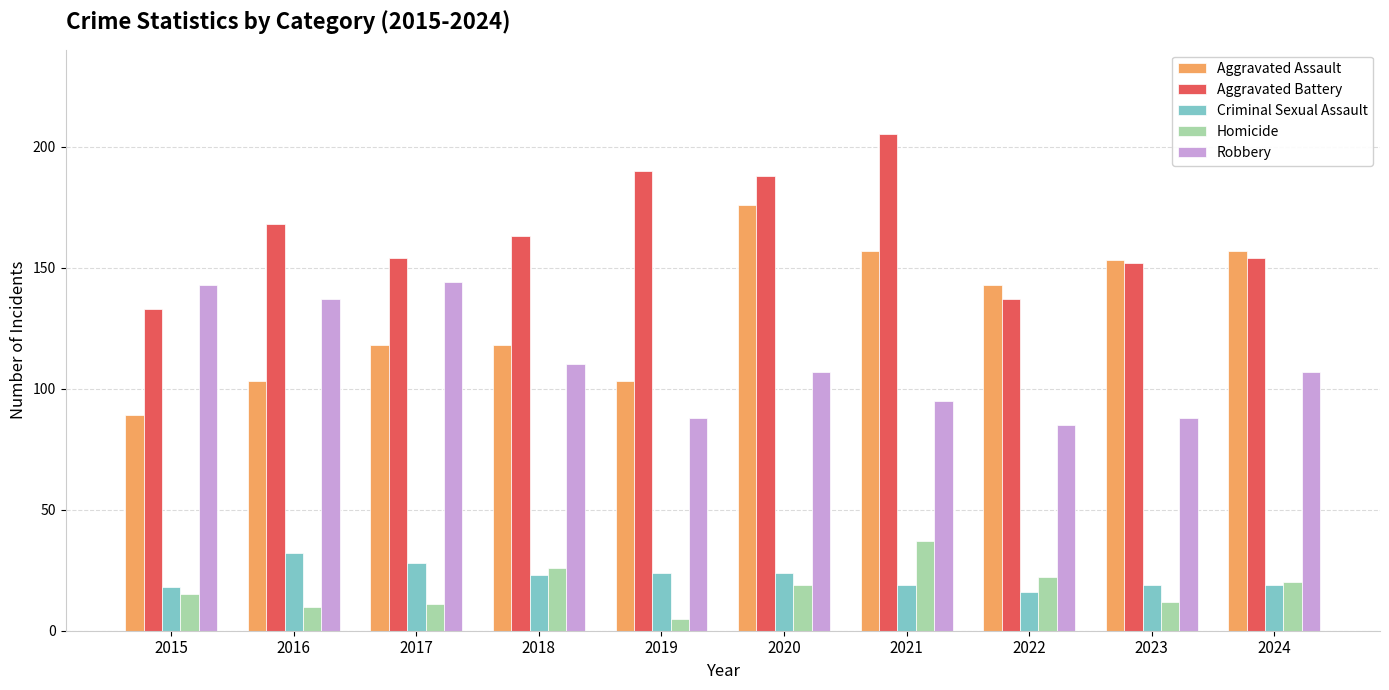

Is it true that Criminal Sexual Assault equals 24 at 2019?

True